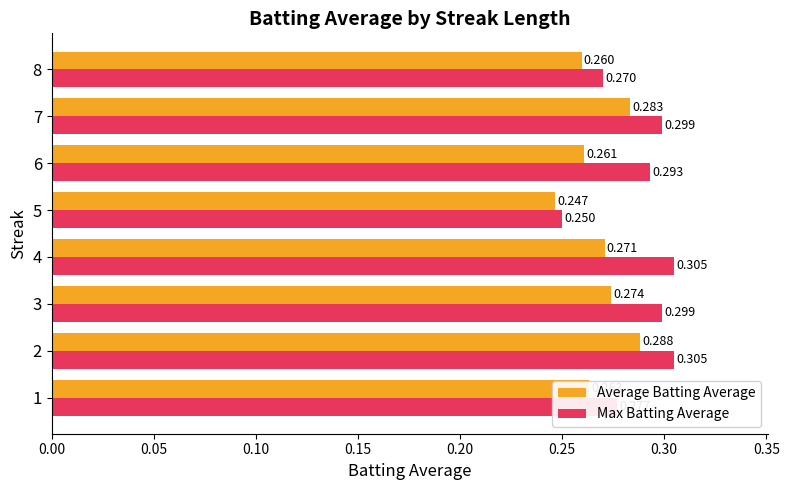

Rank the series by their maximum value, from lowest to highest.

Average Batting Average, Max Batting Average